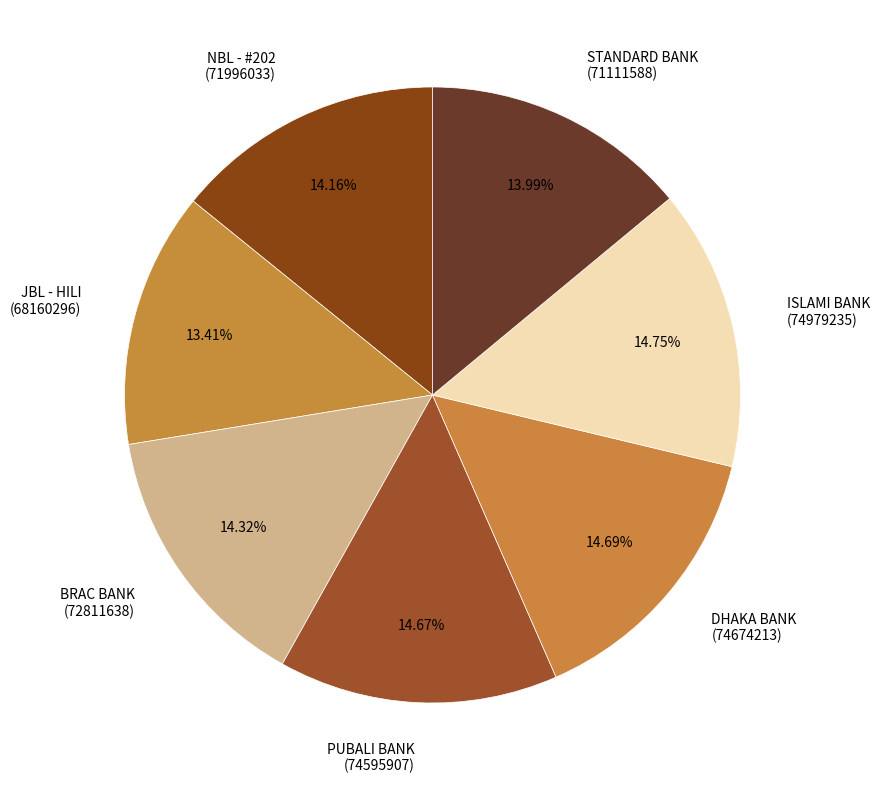

Count the number of slices in the pie.

7